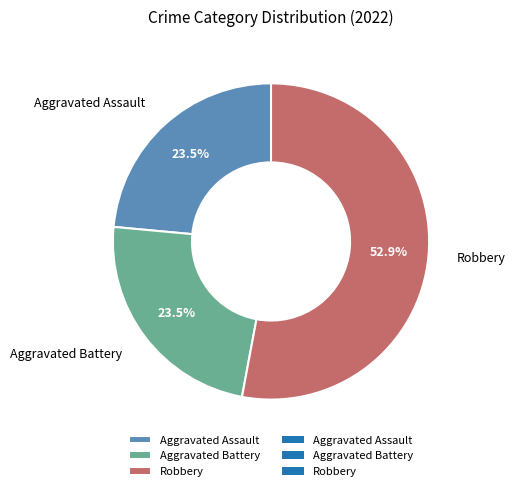

Which has a higher value, Robbery or Aggravated Battery?

Robbery